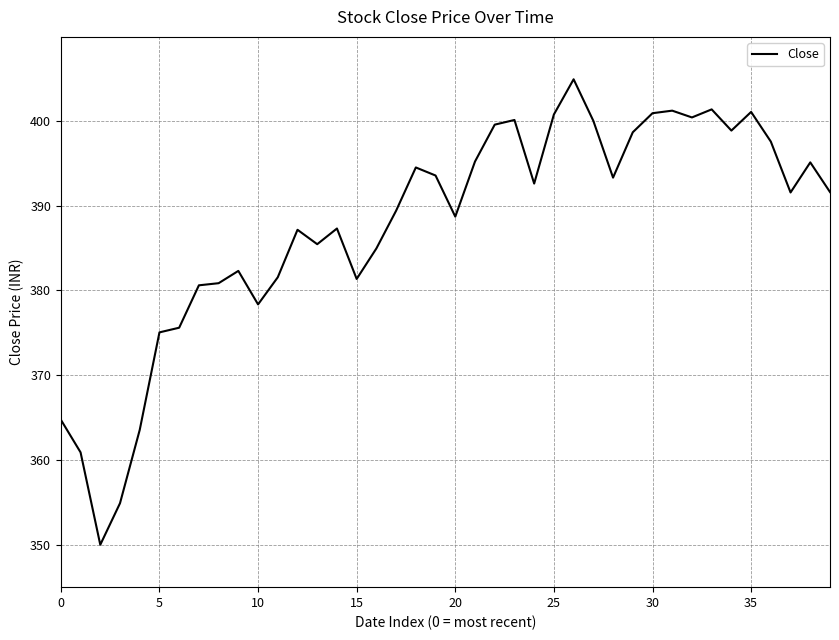

What is the minimum value shown in the chart?

350.0